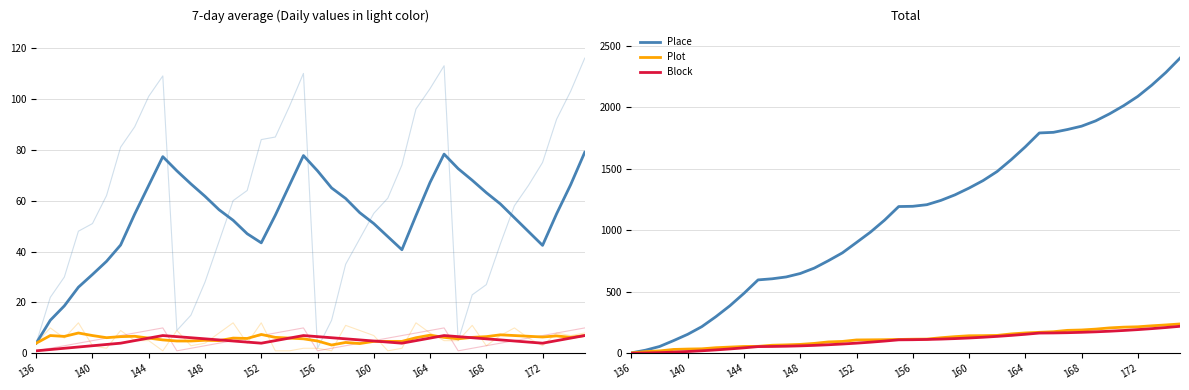

True or false: Plot has more than 0 interior local peaks.

False